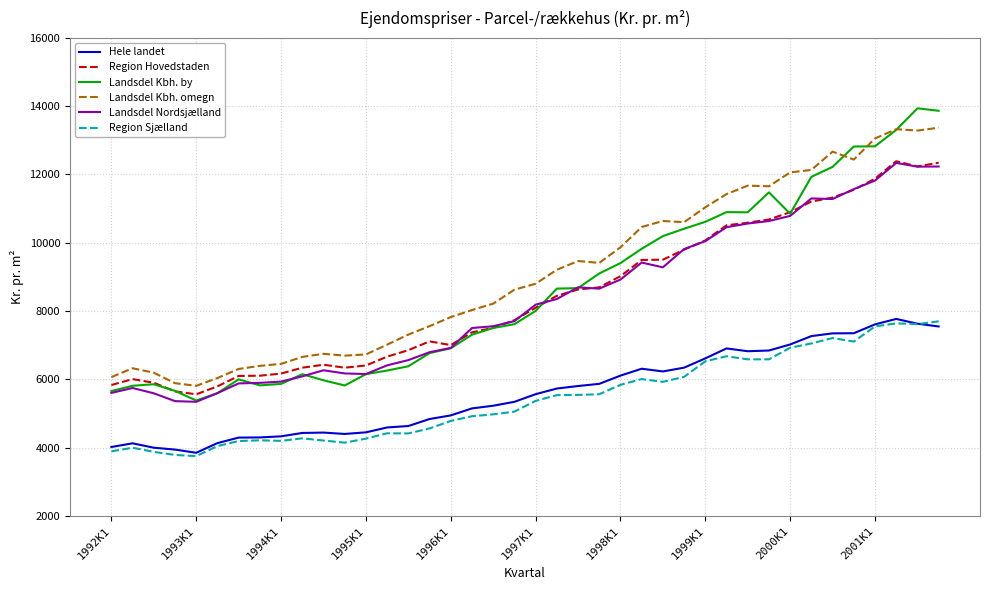

Which series has the largest range (max minus min)?

Landsdel Kbh. by